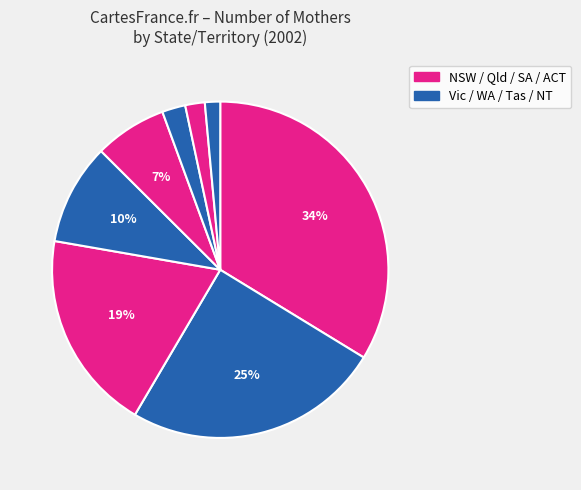

Count the number of slices in the pie.

8